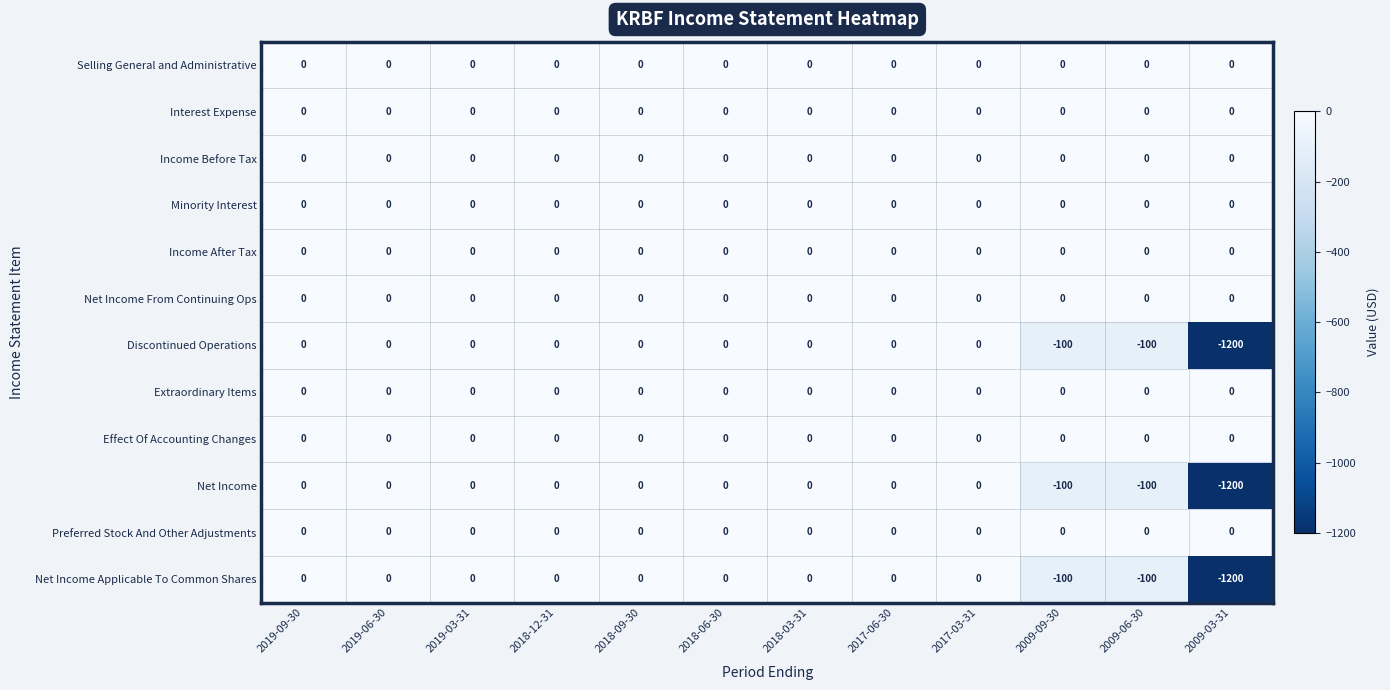

What is the smallest value displayed?

-1200